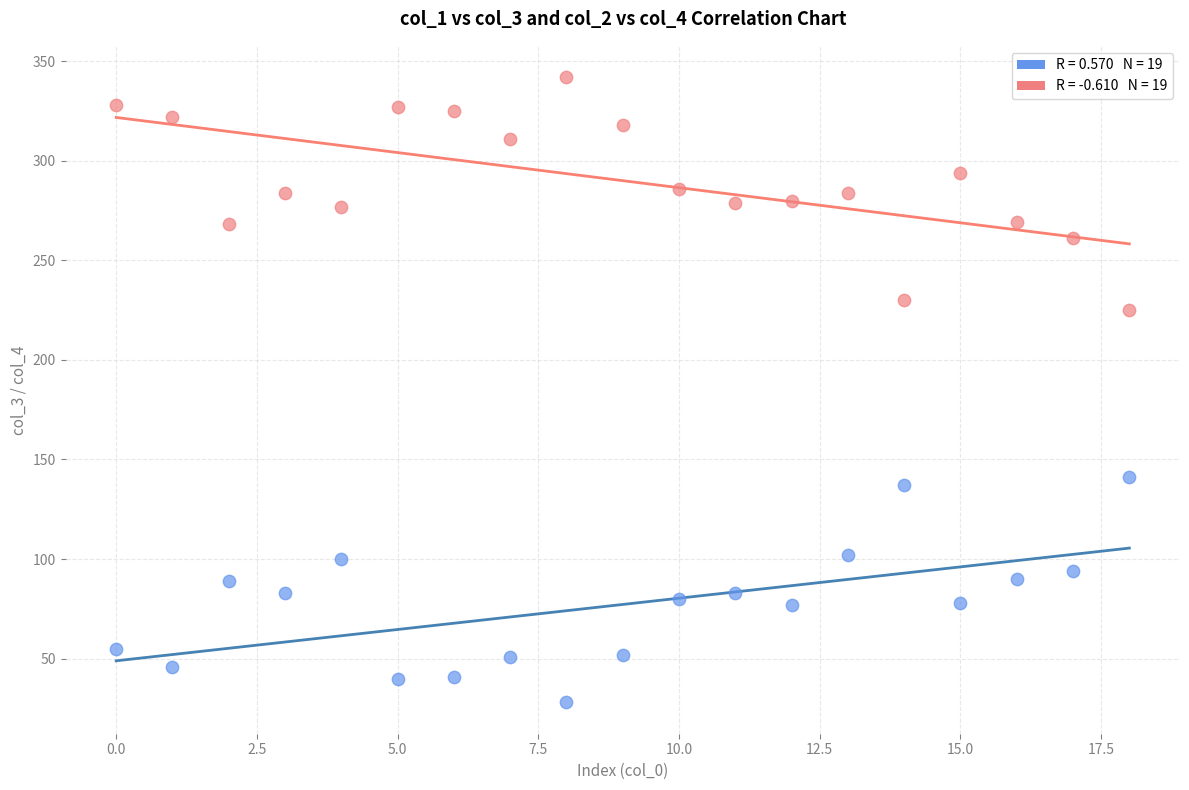

Across all series, what Y value is closest to 185?

225